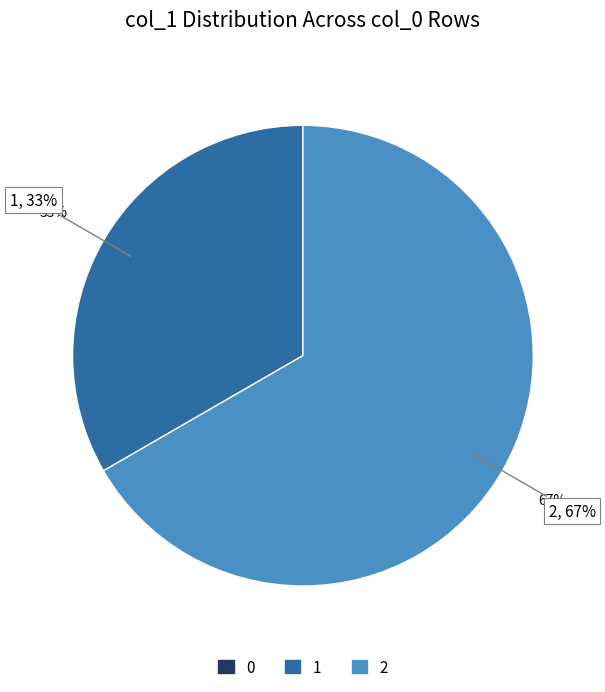

Which slice is the largest?

2